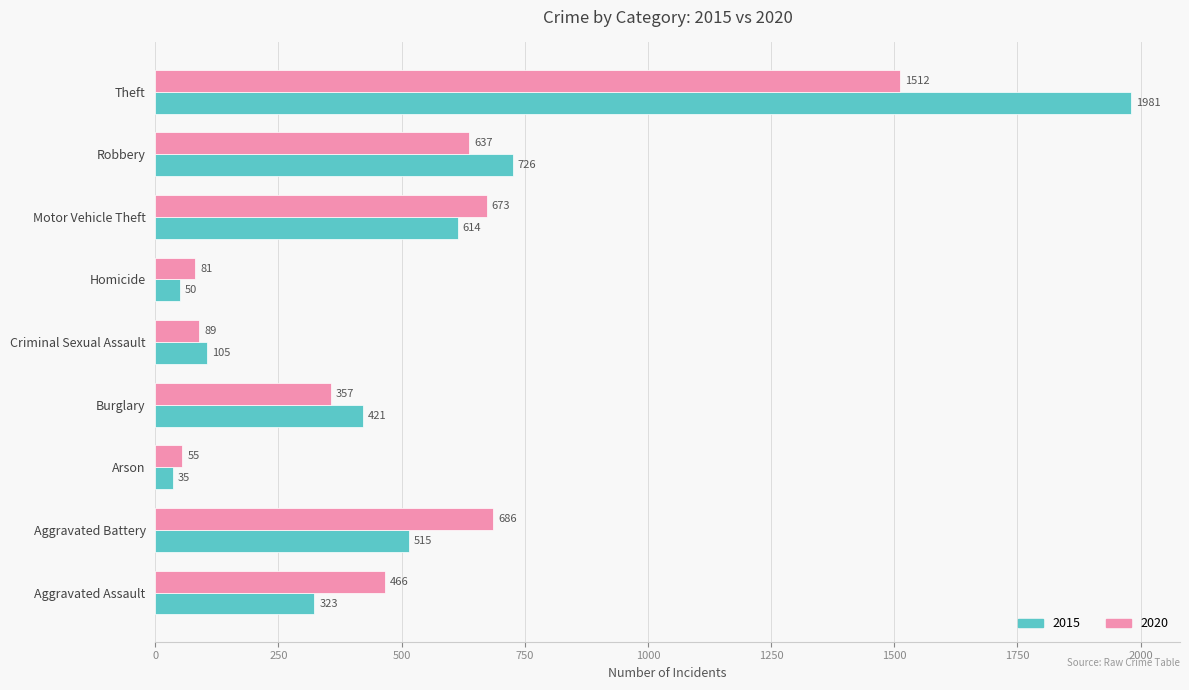

Is it true that 2020 equals 637 at Robbery?

True